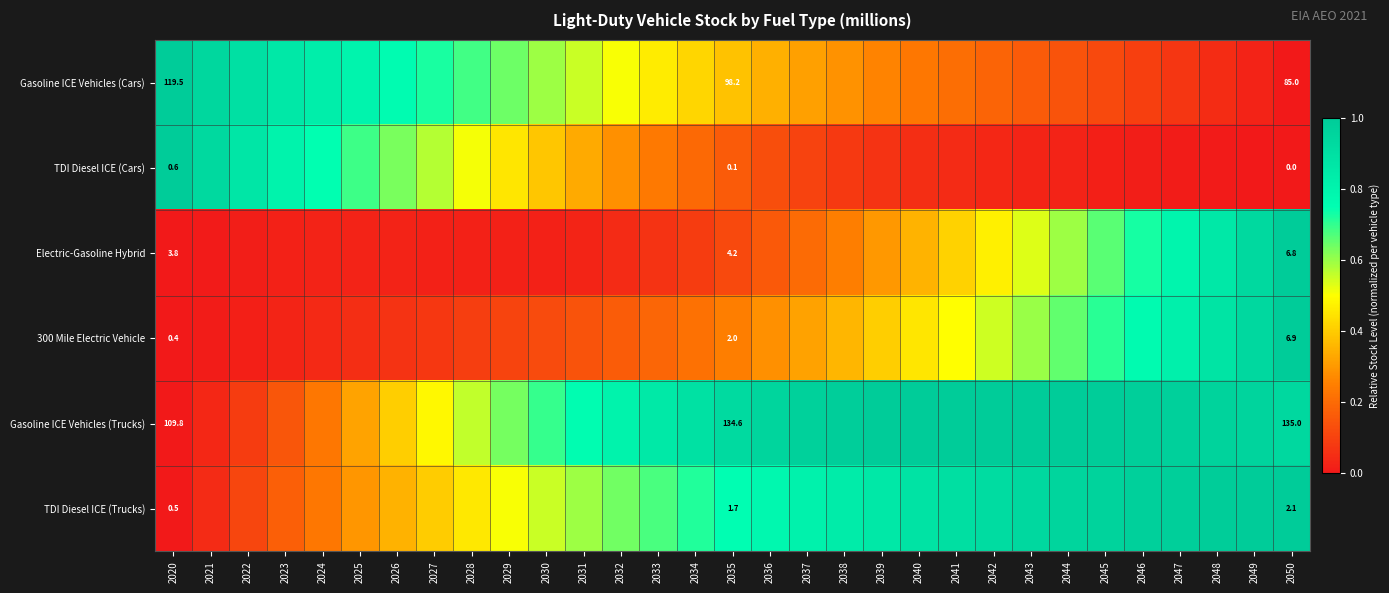

Which series has the largest total across all categories?

Gasoline ICE Vehicles (Trucks)